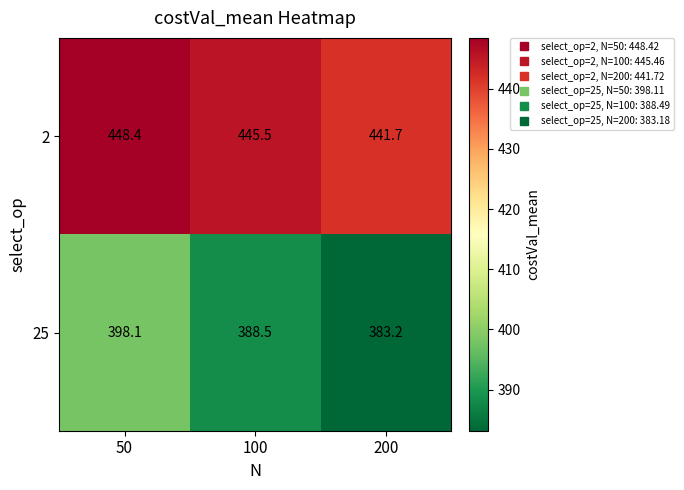

At how many categories does at least one series exceed 395?

3